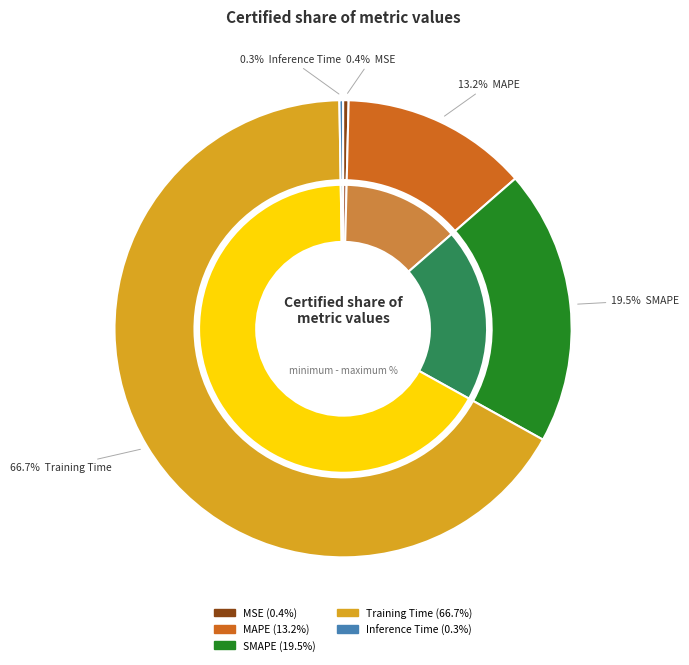

True or false: MAPE accounts for 2% of the total.

False